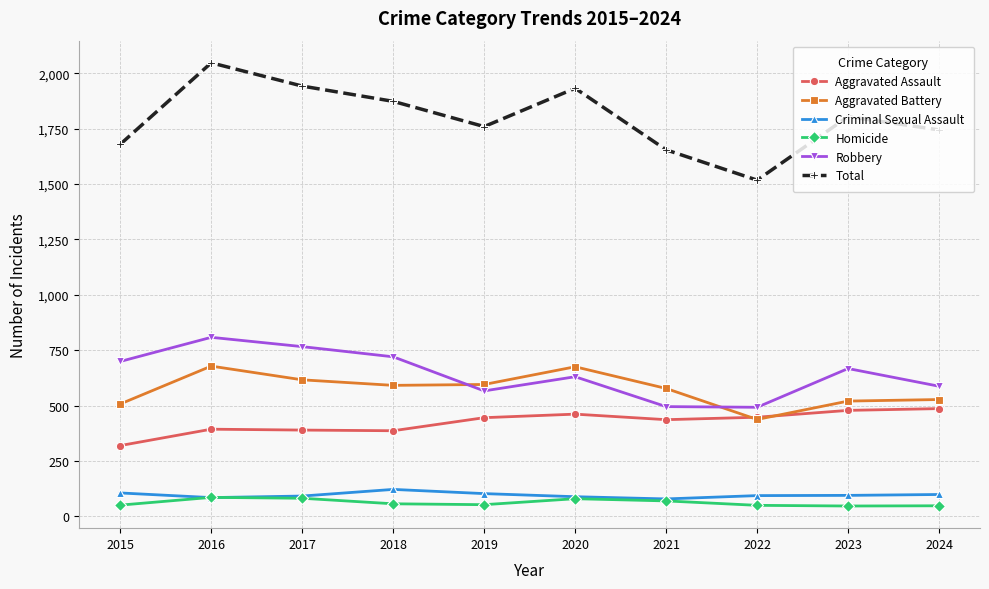

What is the total value across all series at 2015?

3360